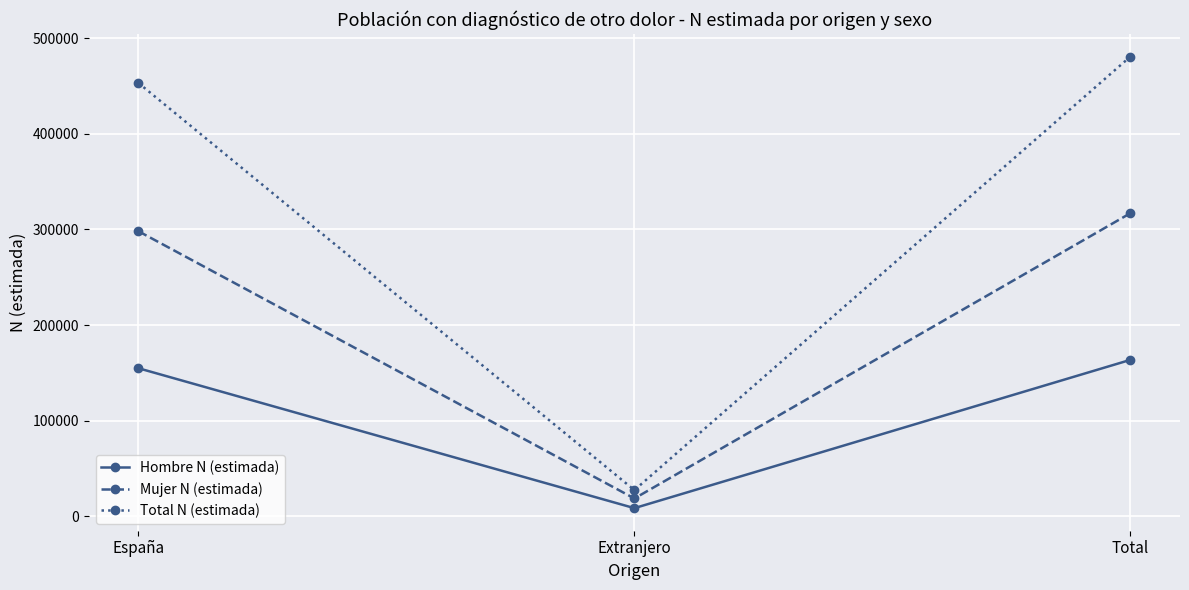

What are all the series names shown in the legend?

Hombre N (estimada), Mujer N (estimada), Total N (estimada)